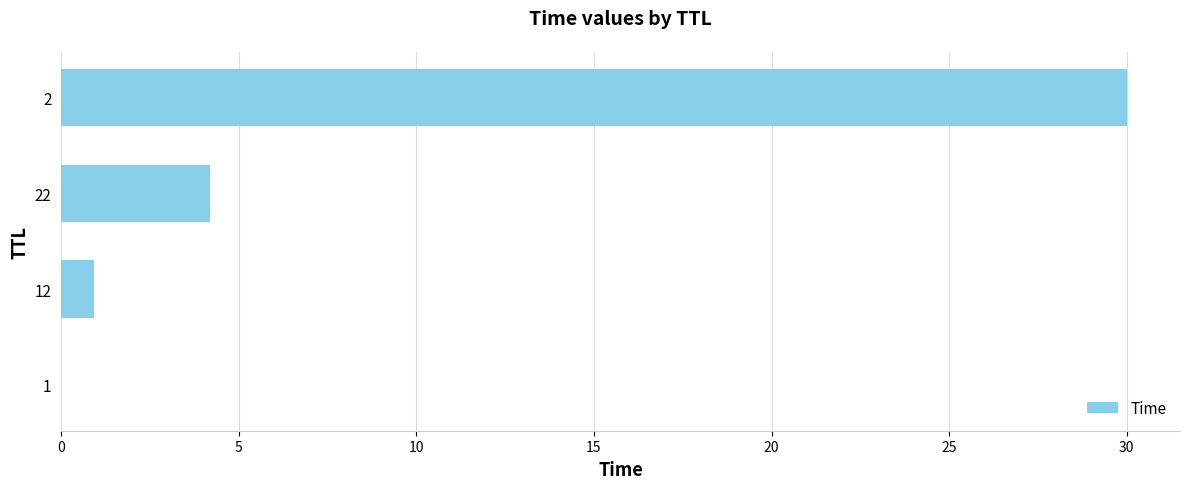

What is the approximate value at 22?

4.2